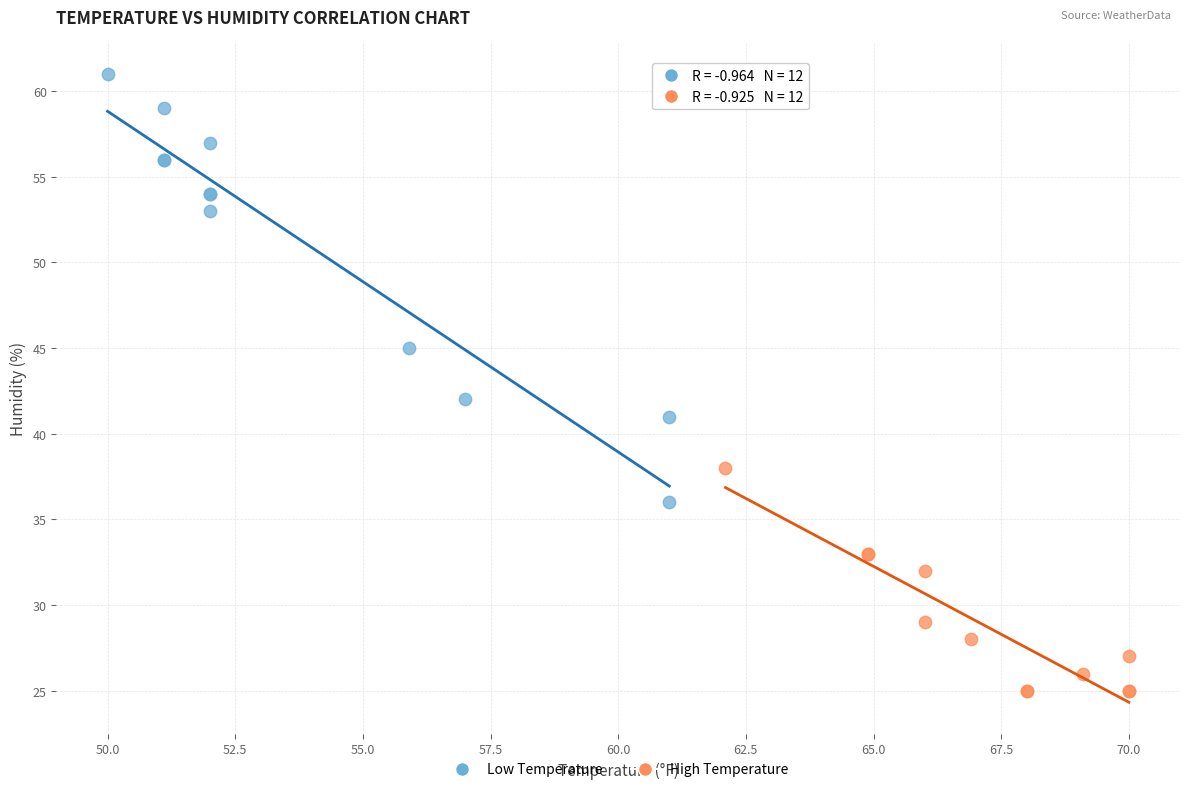

Which series reaches the maximum Y coordinate?

Low Temperature